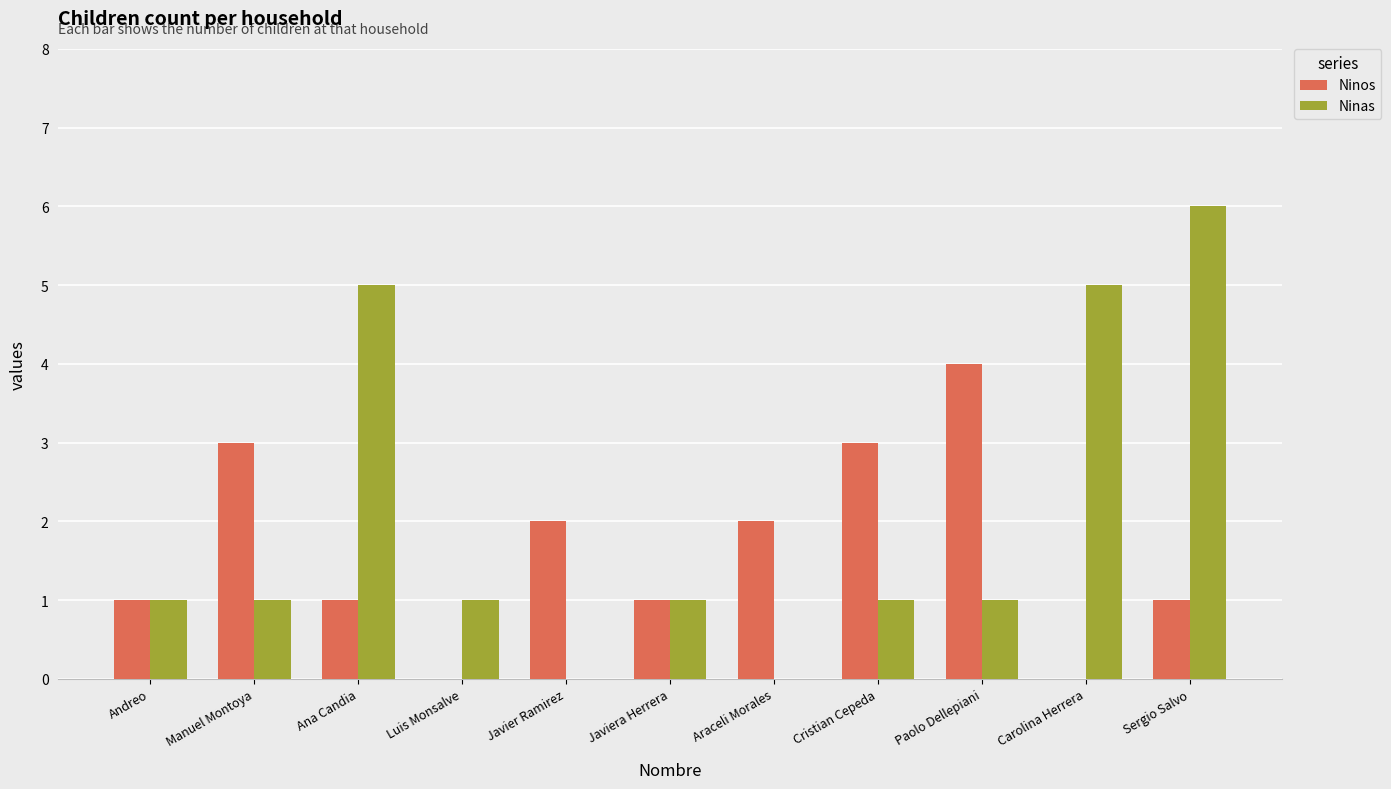

Is the value of Ninos at Ana Candia greater than the value of Ninas at Araceli Morales?

Yes